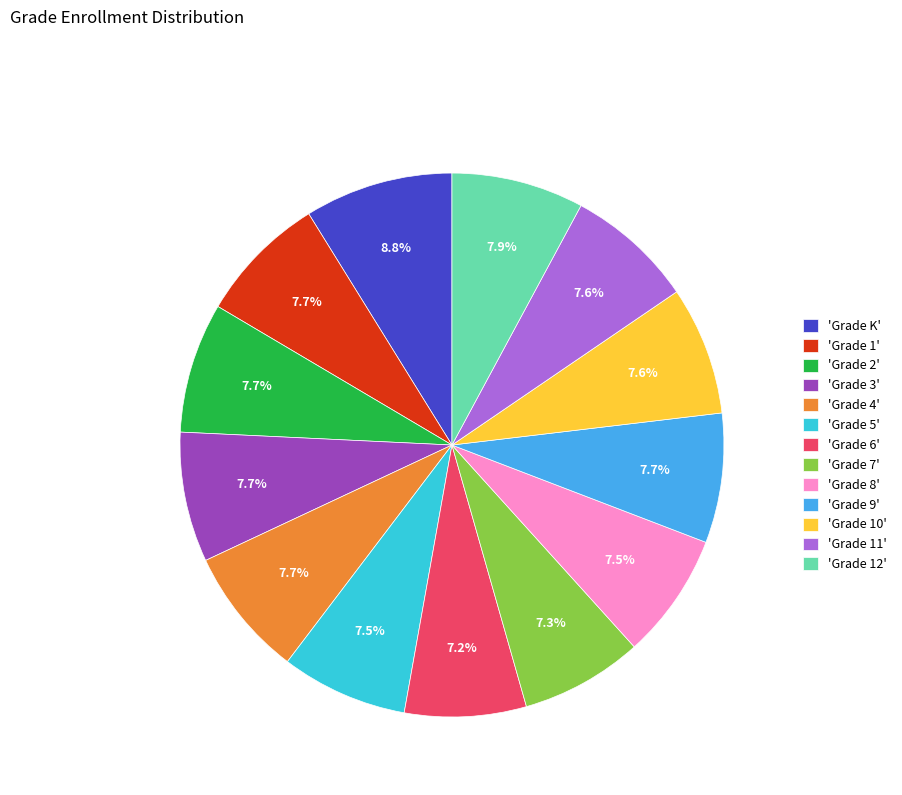

Is there any slice that represents more than half of the pie?

No